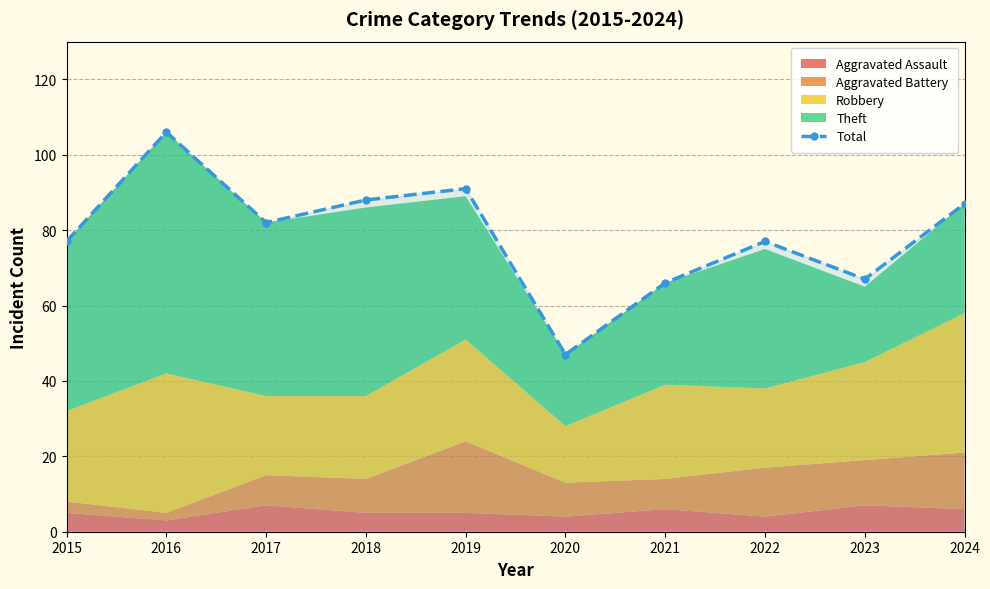

Reading right to left, transcribe all the data shown in this chart.

87	67	77	66	47	91	88	82	106	77